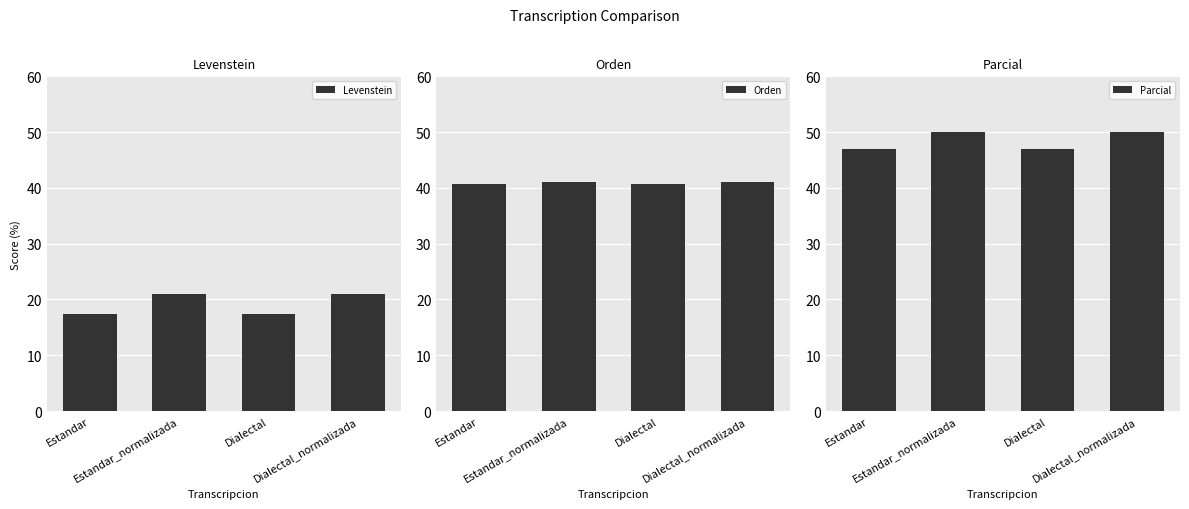

What is the spread (max minus min) of values at Estandar?

29.8